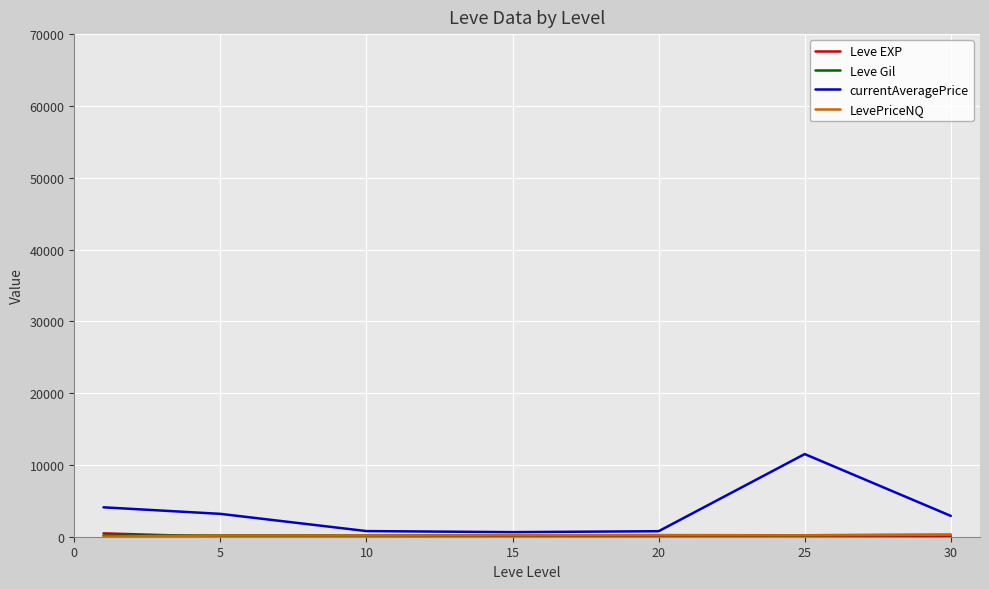

Which series has the largest total across all categories?

currentAveragePrice